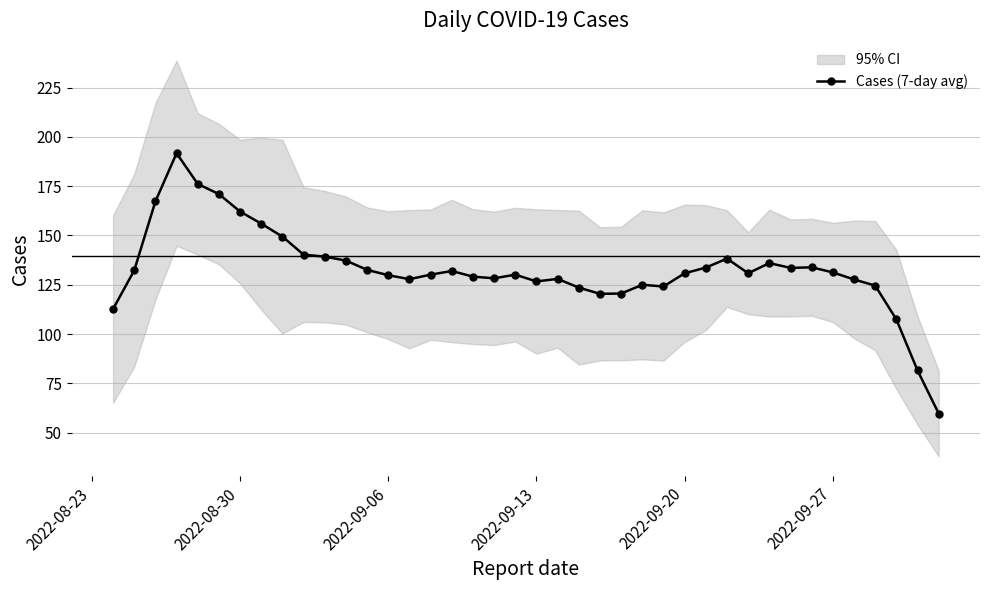

What is the smallest value displayed?

59.7